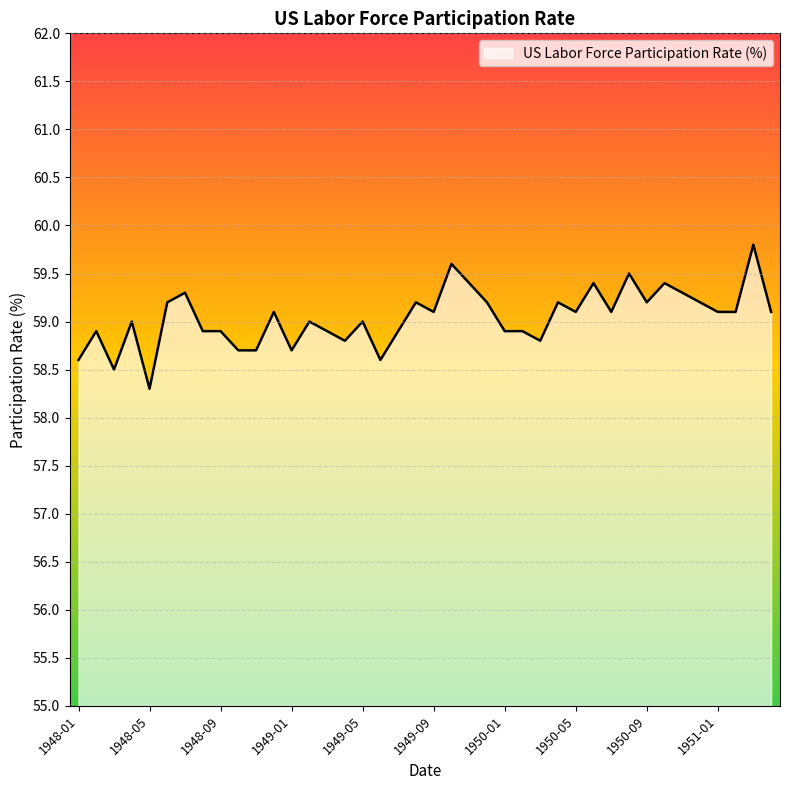

How many lines are shown in the chart?

1